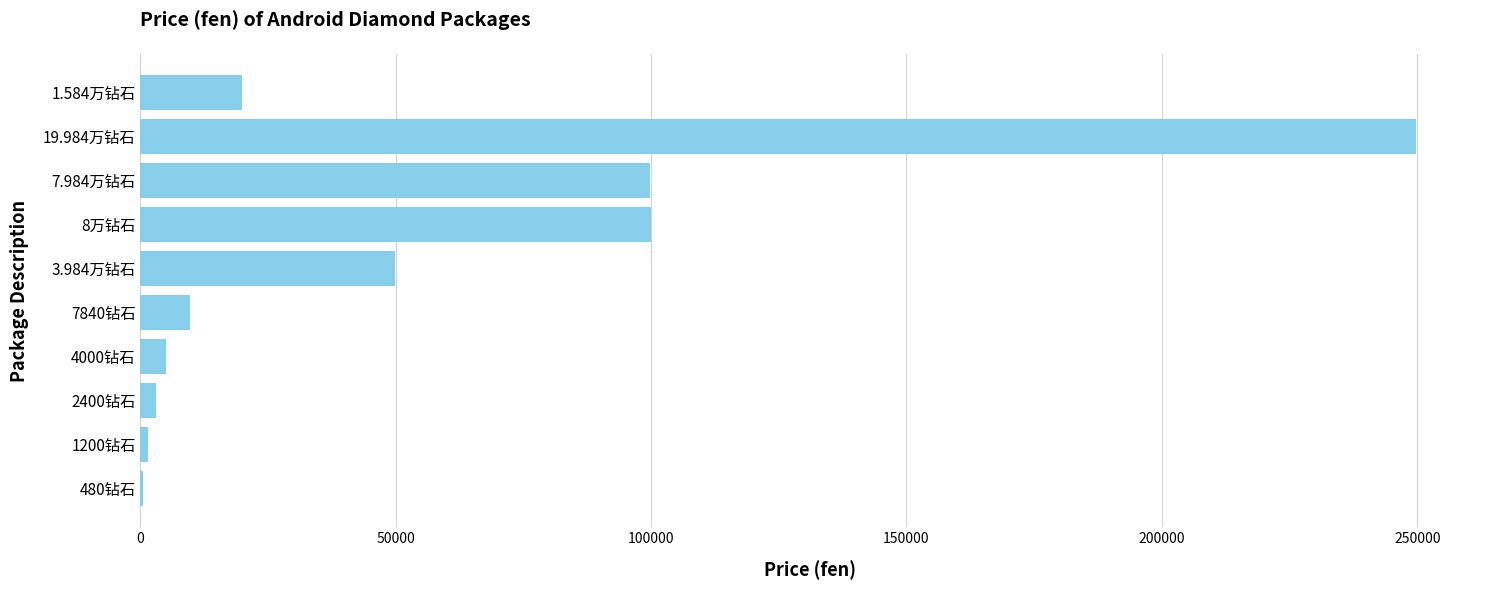

What is the greatest value displayed?

249800